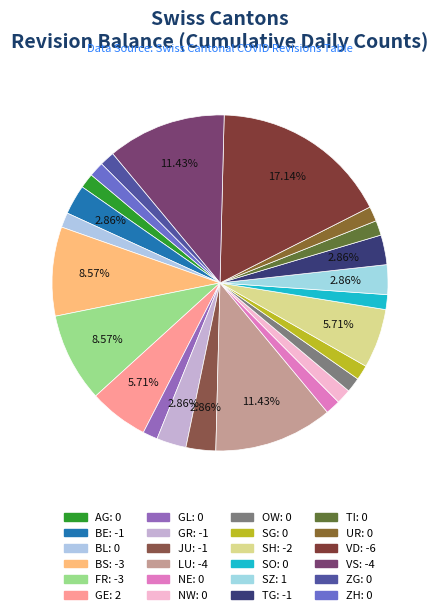

How many slices are in this pie chart?

24